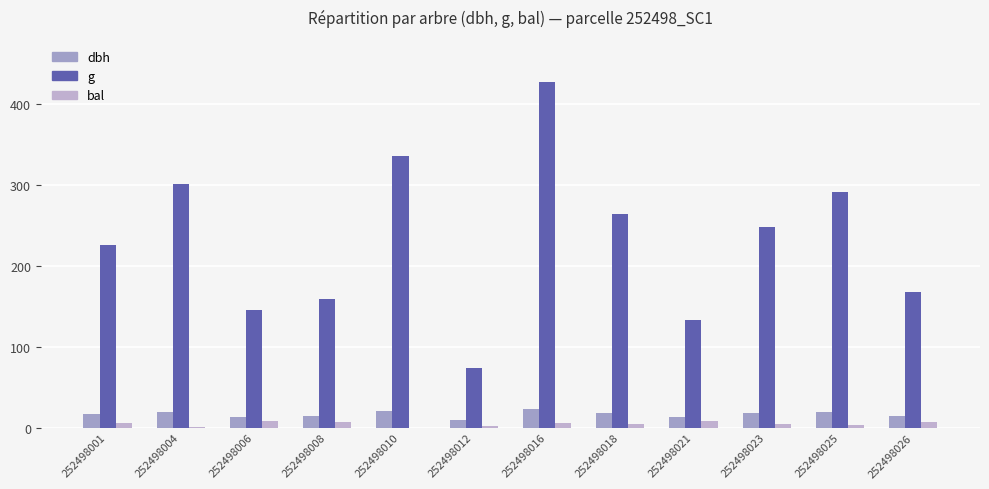

How many categories are shown in the chart?

12